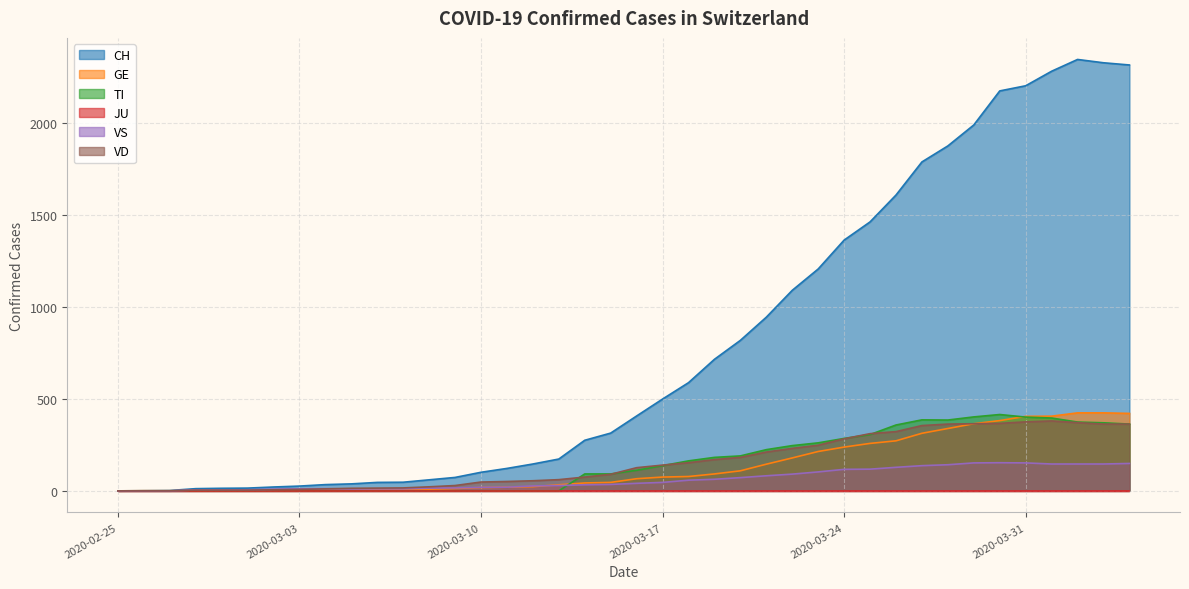

True or false: GE has more than 0 interior local peaks.

False